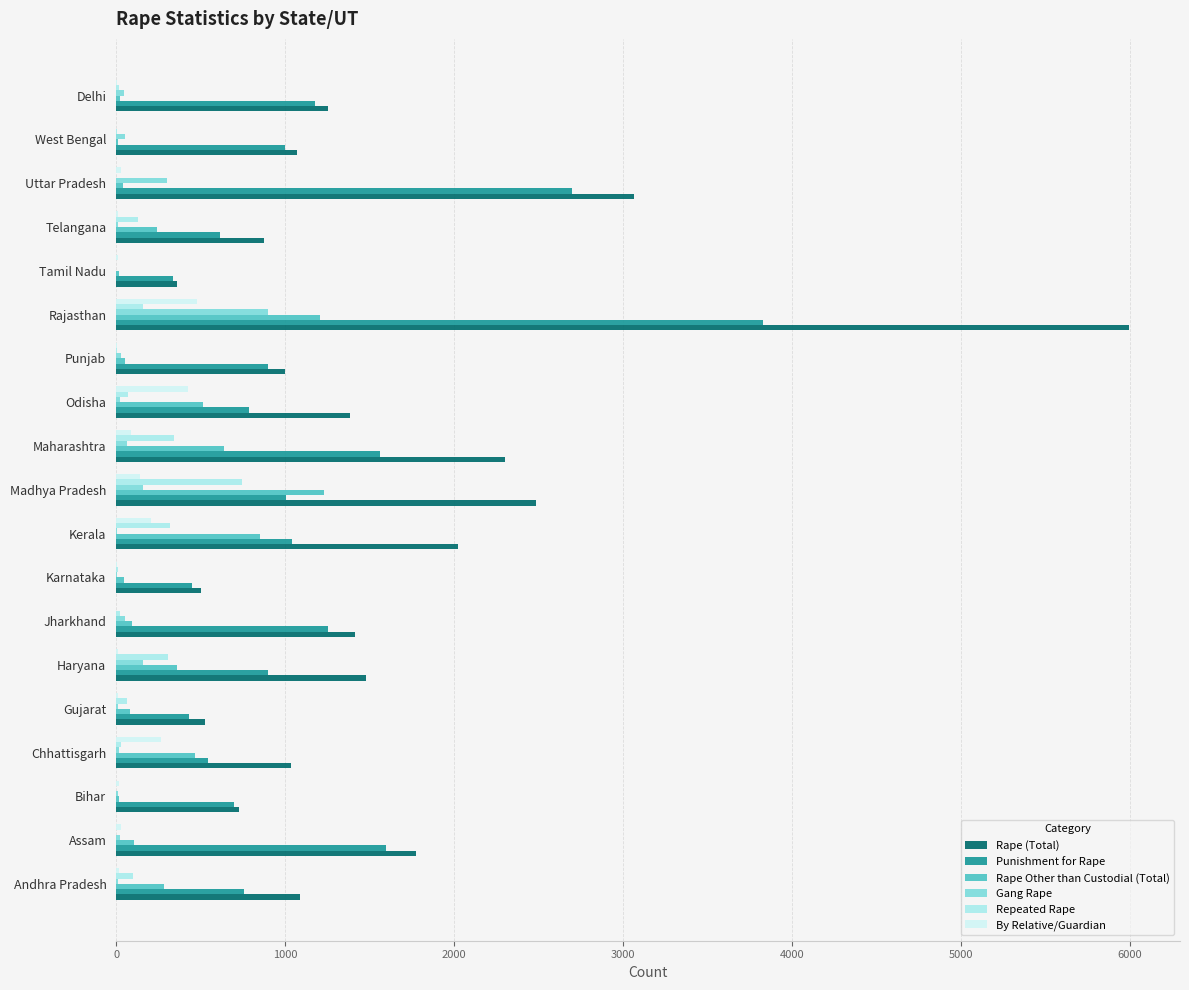

At which category is the sum across all series the highest?

Rajasthan